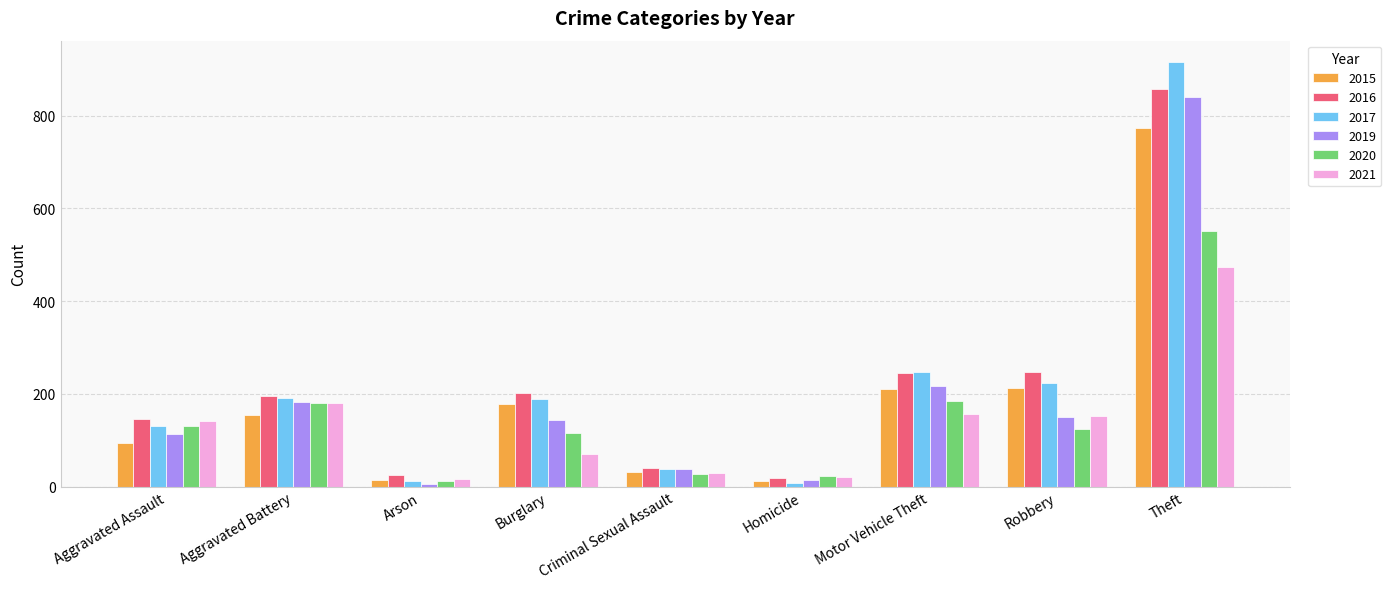

Is it true that 2020 equals 298 at Aggravated Battery?

False